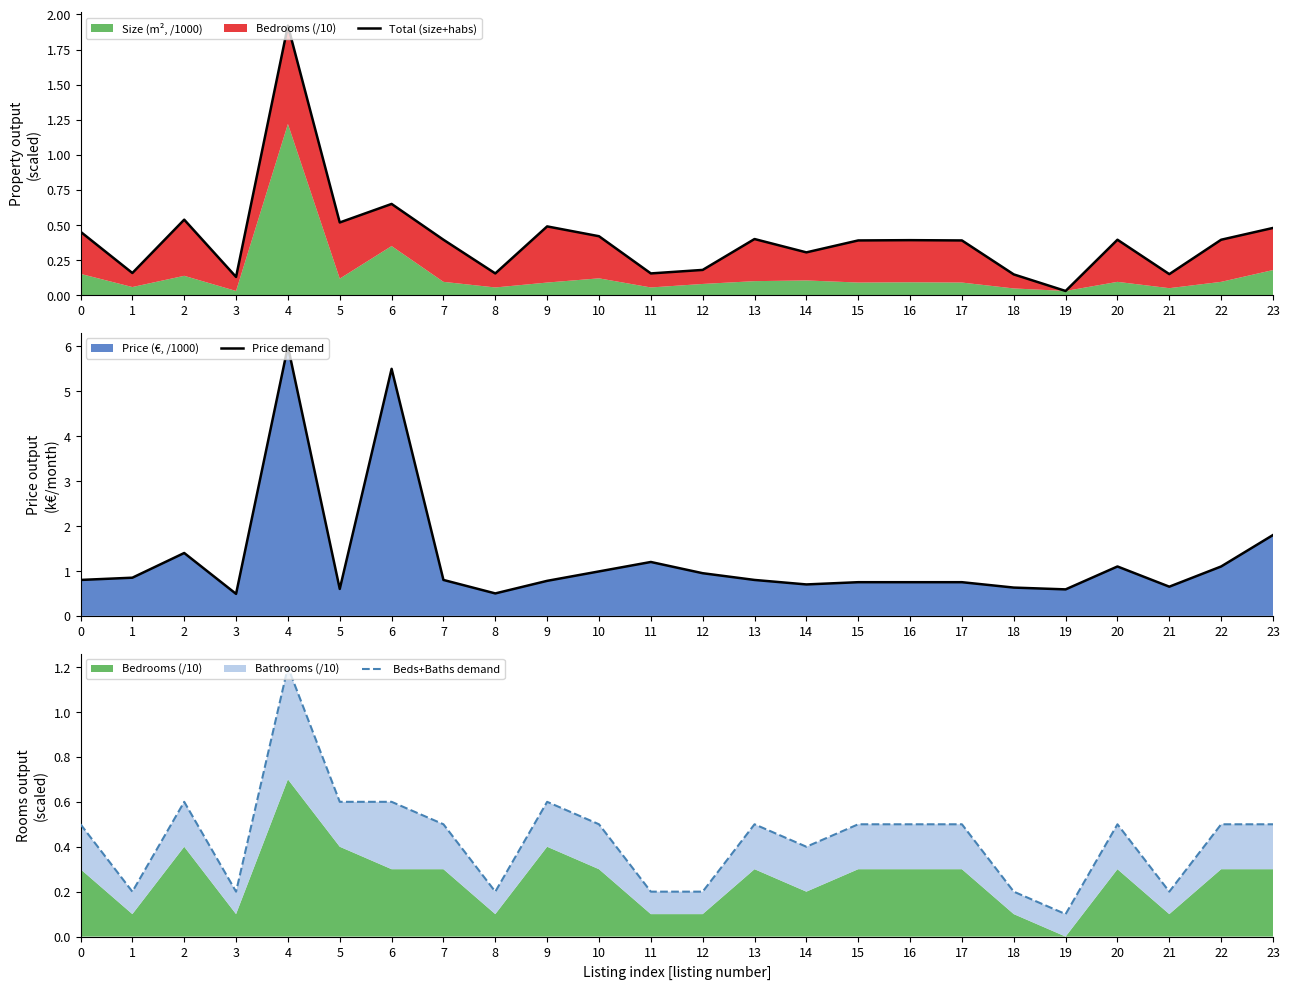

What is the highest value of the Price demand series?

6.0